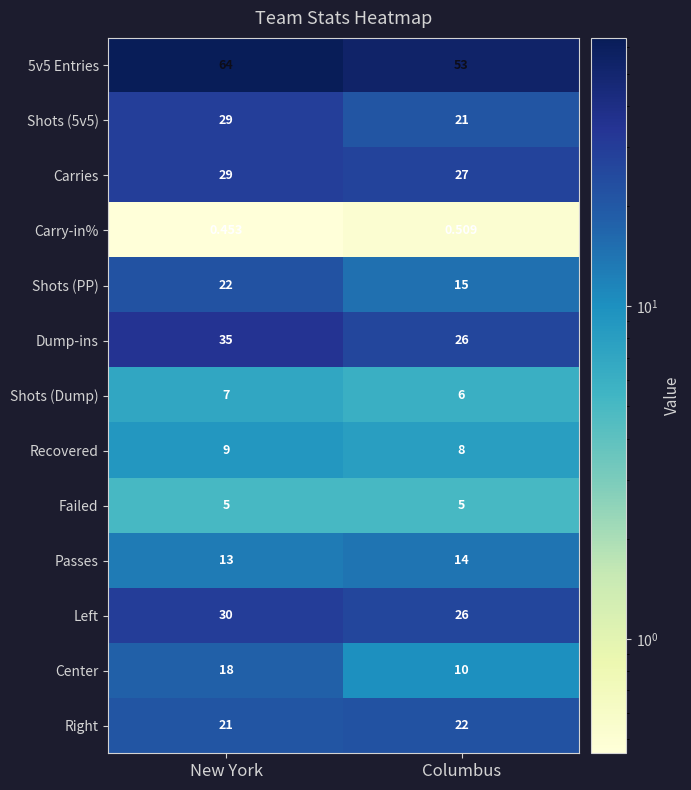

List the labels in order of Shots (PP) value, smallest first.

Columbus, New York